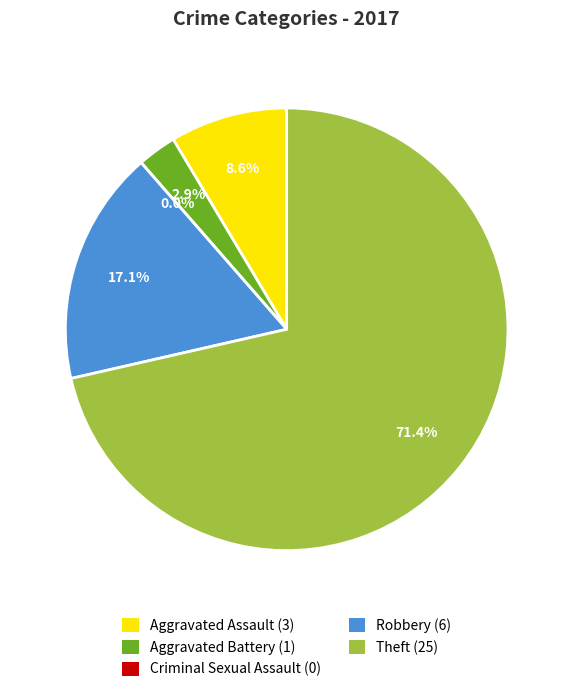

What percentage is the Robbery slice, to the nearest percent?

17%